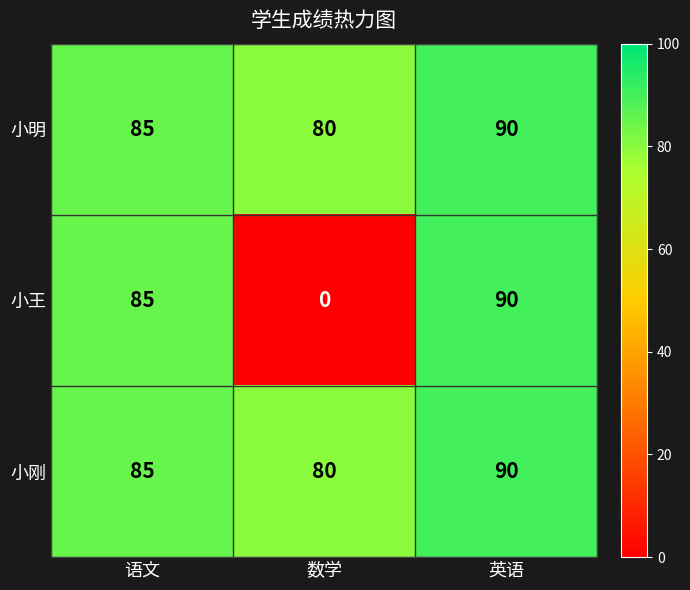

Reading left to right, list all the values displayed in this chart.

小明: 语文=85	数学=80	英语=90
小王: 语文=85	数学=0	英语=90
小刚: 语文=85	数学=80	英语=90